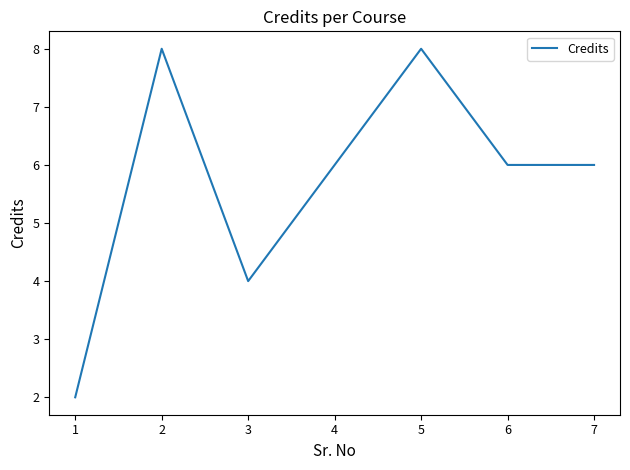

Which label corresponds to the smallest value in the chart?

1